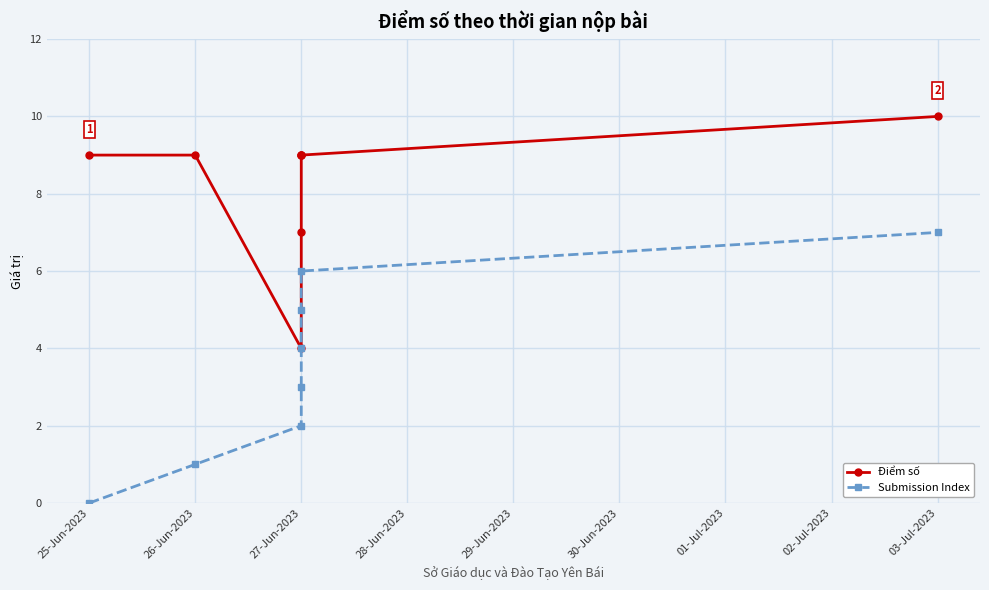

True or false: Điểm số has a value of 4 at 26-Jun-2023.

False